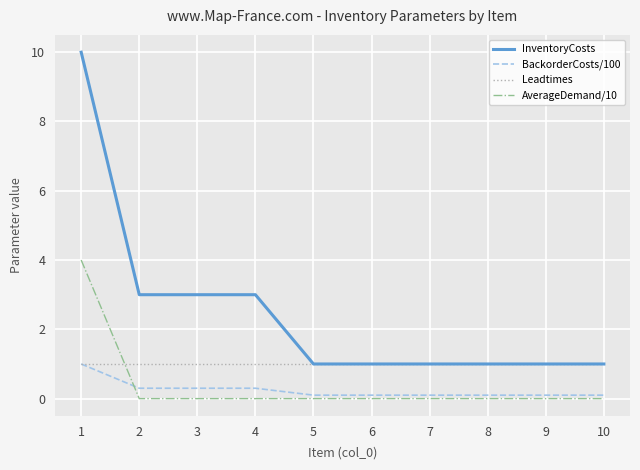

Which series ends up on top after the final intersection of Leadtimes and AverageDemand/10?

Leadtimes